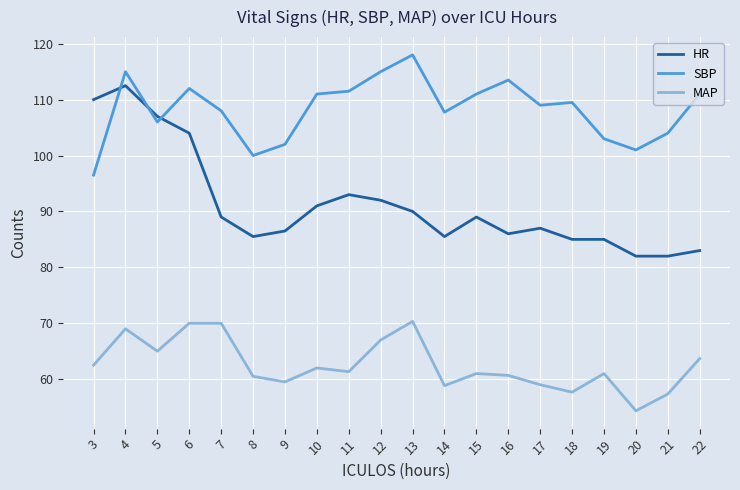

Is it true that MAP equals 60.5 at 8?

True